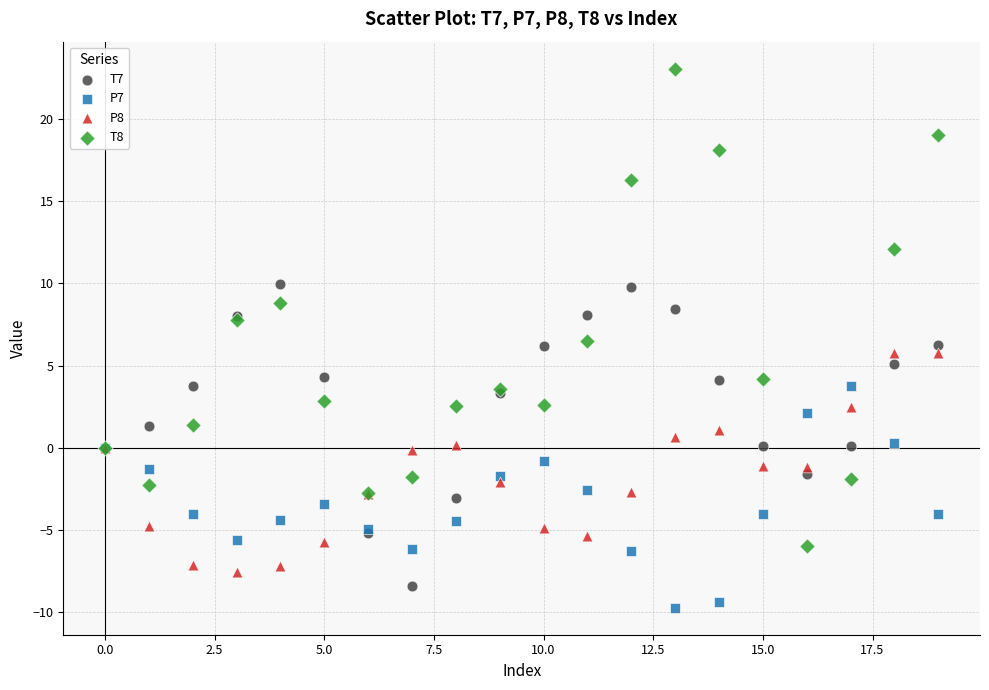

Which series has the widest spread of Y values?

T8